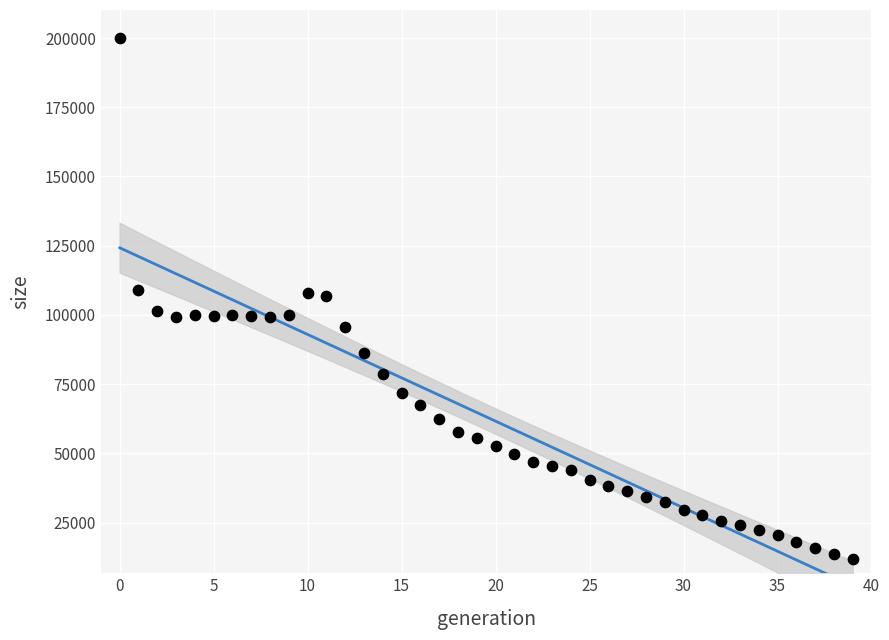

What is the range of Y values (max minus min)?

188398